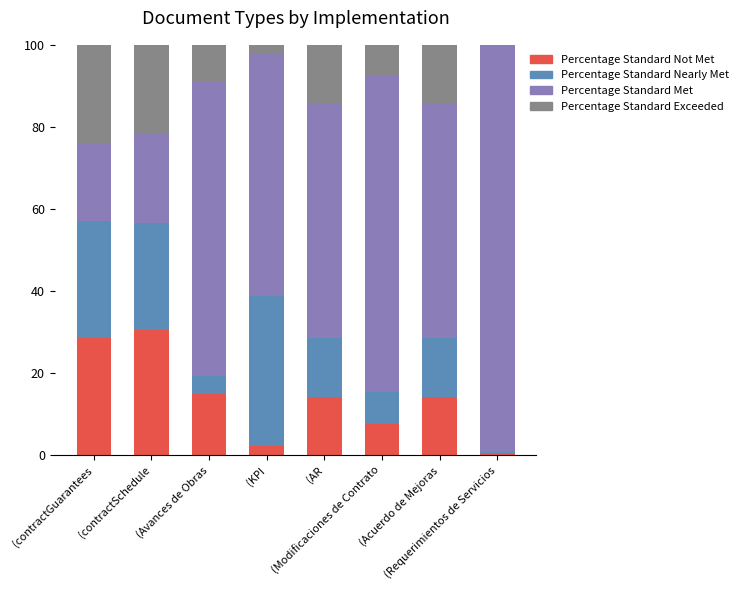

Count the number of data series in this chart.

4